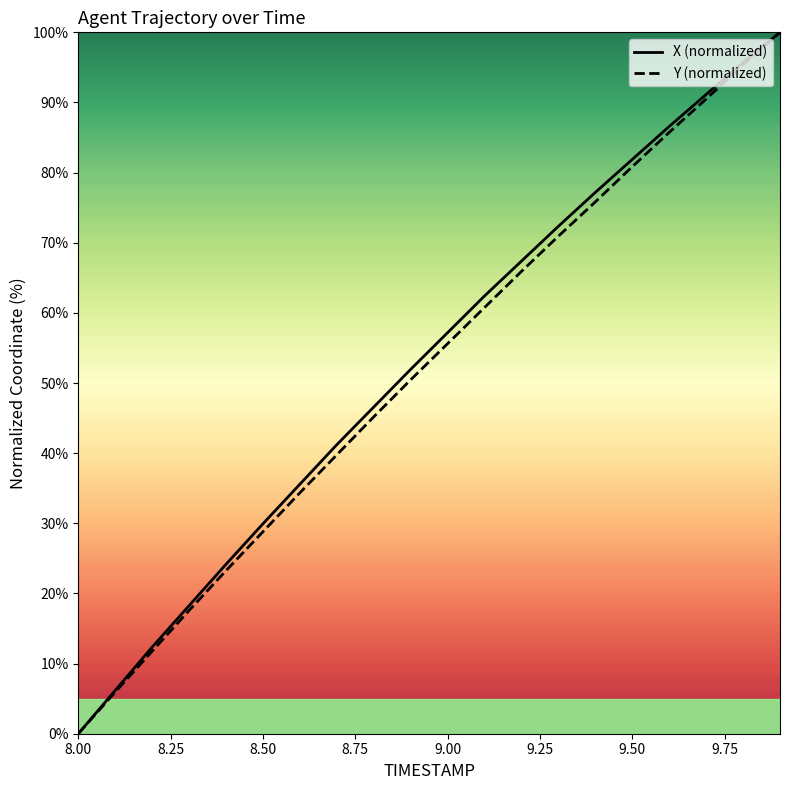

What is the maximum value shown in the chart?

100.0